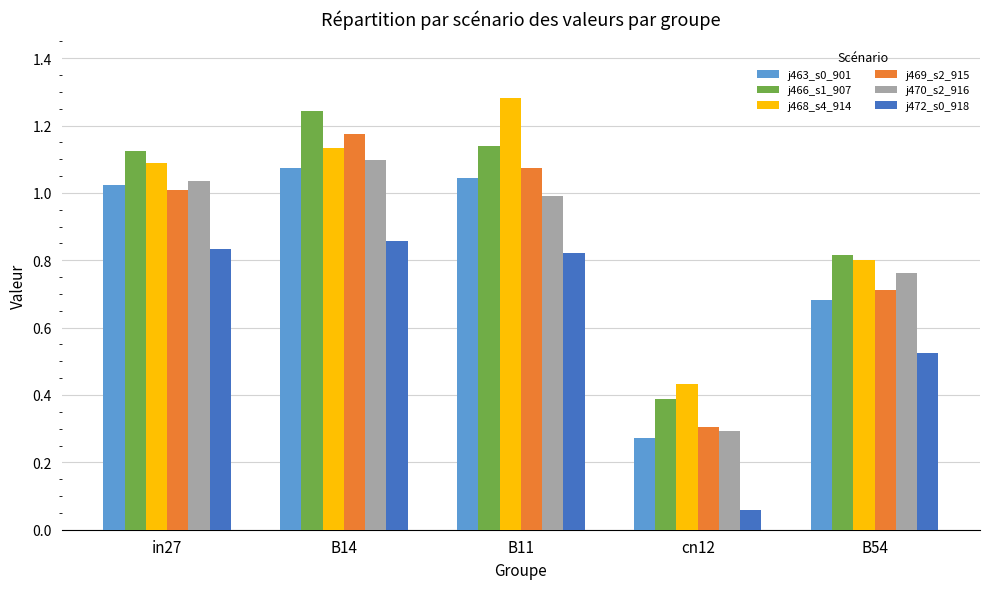

Is it true that j472_s0_918 equals 0.8 at B54?

False